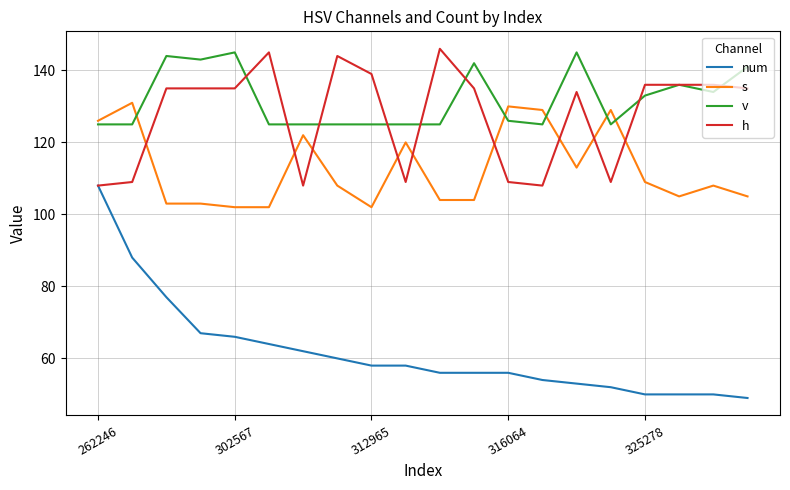

At how many categories does at least one series exceed 57?

20